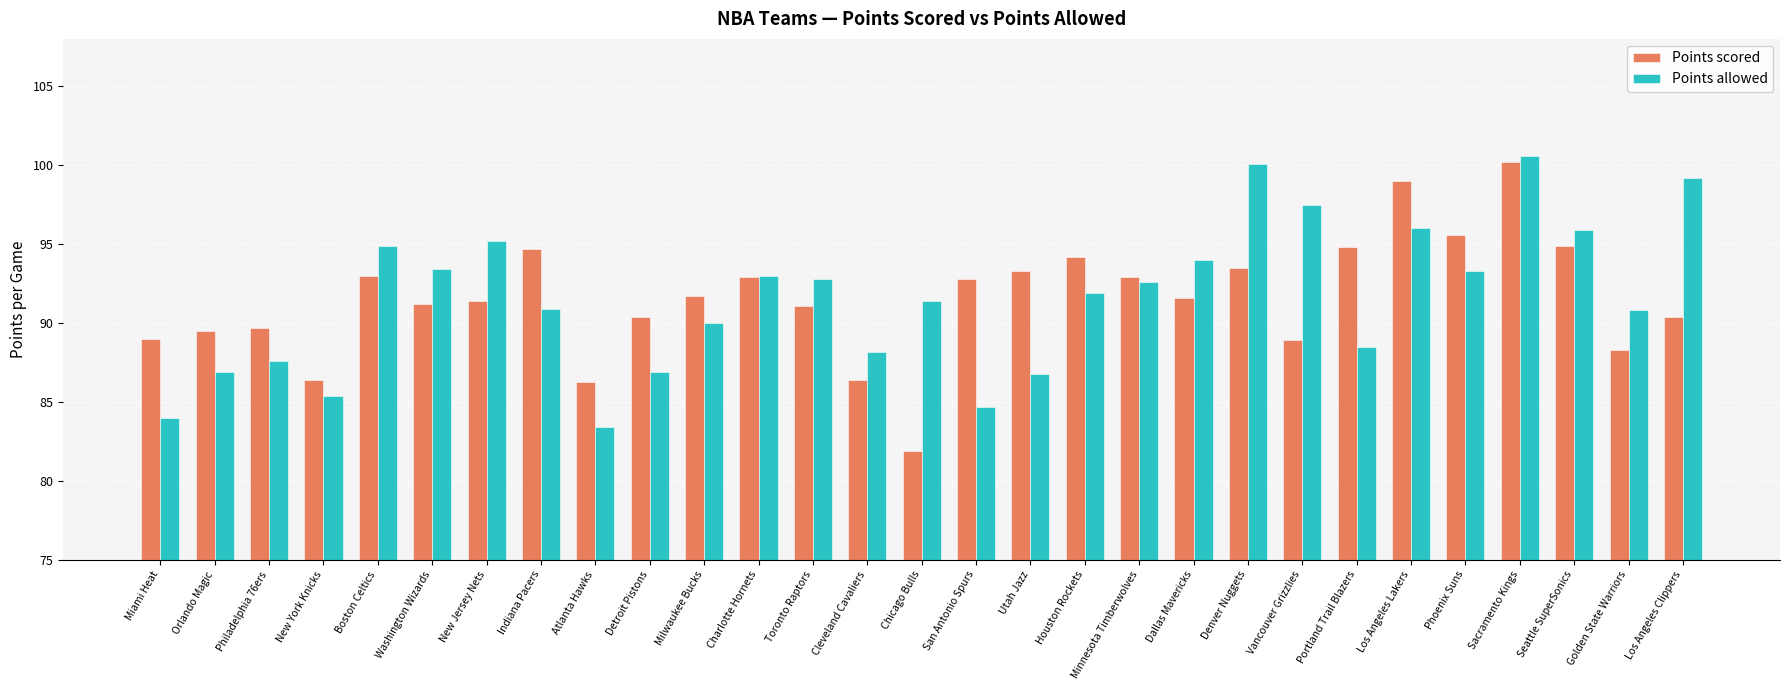

Which series has the largest range (max minus min)?

Points scored